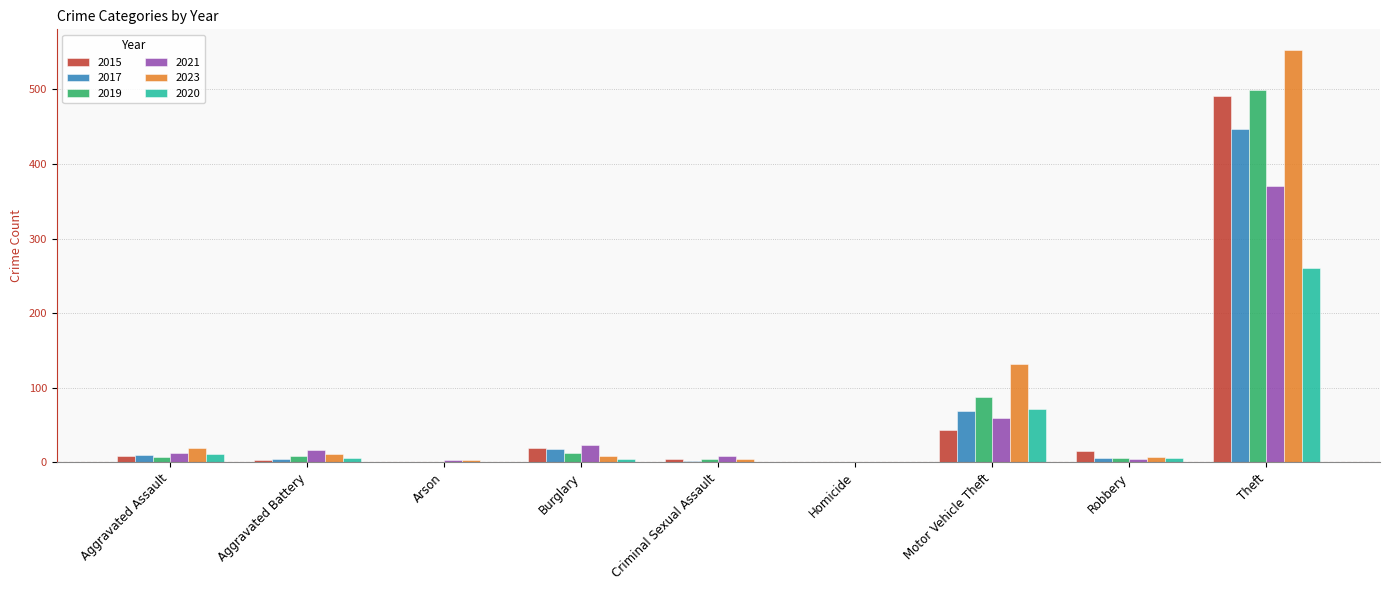

What is the approximate value of 2023 at Motor Vehicle Theft?

132